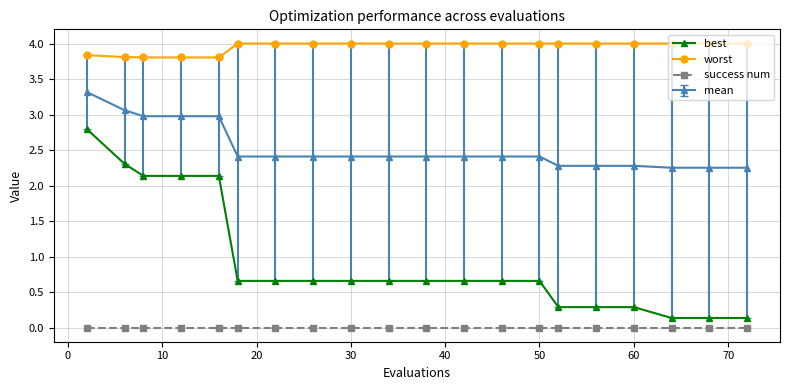

Rank the series by their average value, from highest to lowest.

worst, mean, best, success num